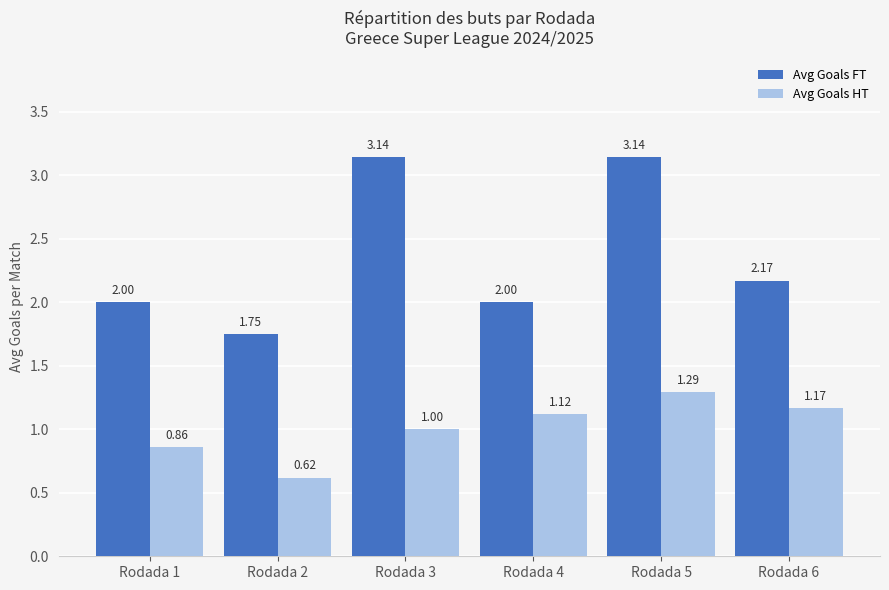

List the series in order of their overall mean, highest first.

Avg Goals FT, Avg Goals HT